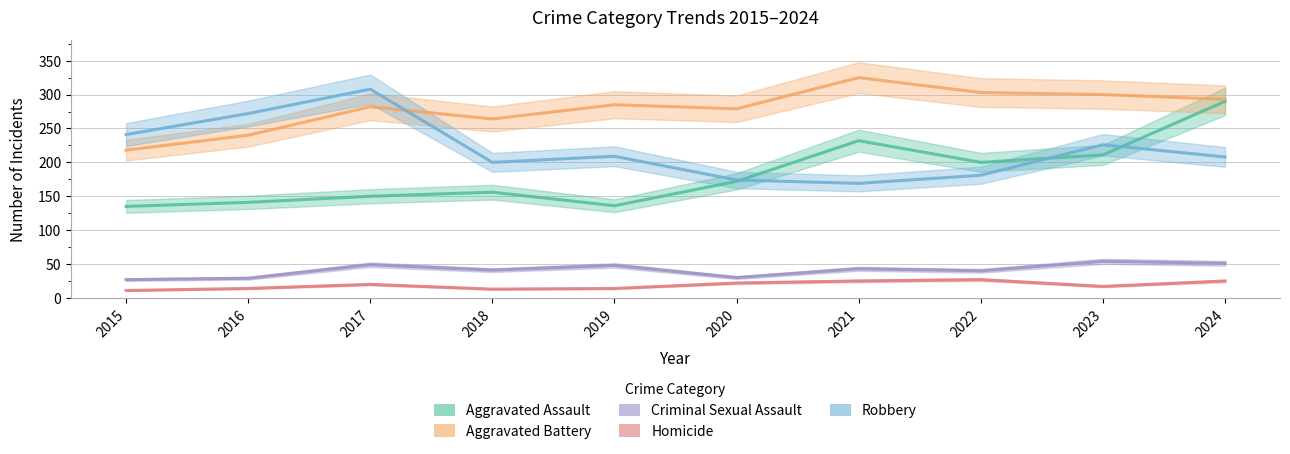

True or false: Aggravated Assault and Homicide intersect in this chart.

False